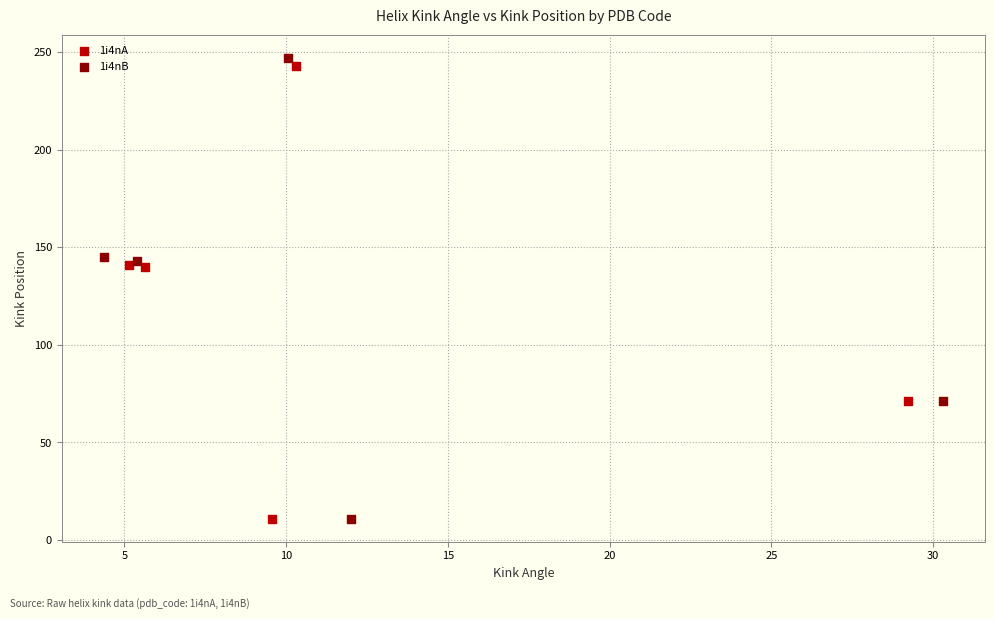

Which series has the widest spread of Y values?

1i4nB